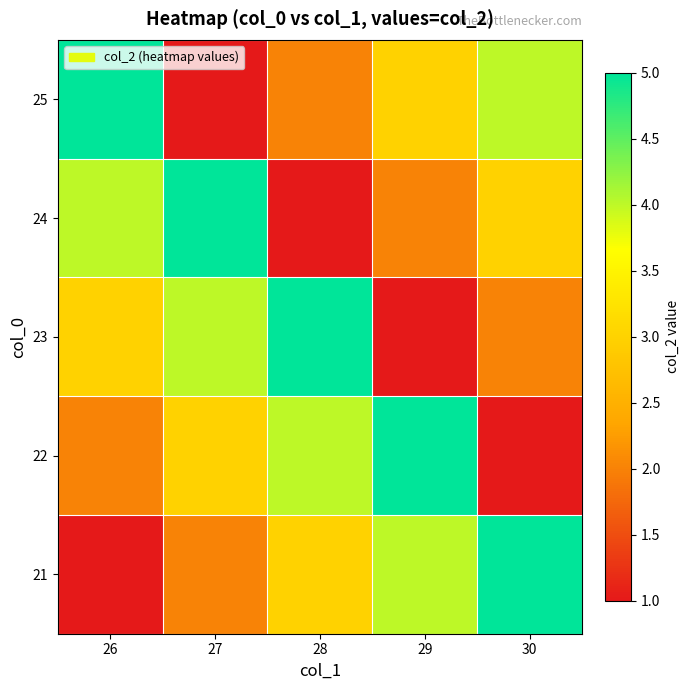

Reading left to right, transcribe all the data shown in this chart.

21: 26=1	27=2	28=3	29=4	30=5
22: 26=2	27=3	28=4	29=5	30=1
23: 26=3	27=4	28=5	29=1	30=2
24: 26=4	27=5	28=1	29=2	30=3
25: 26=5	27=1	28=2	29=3	30=4